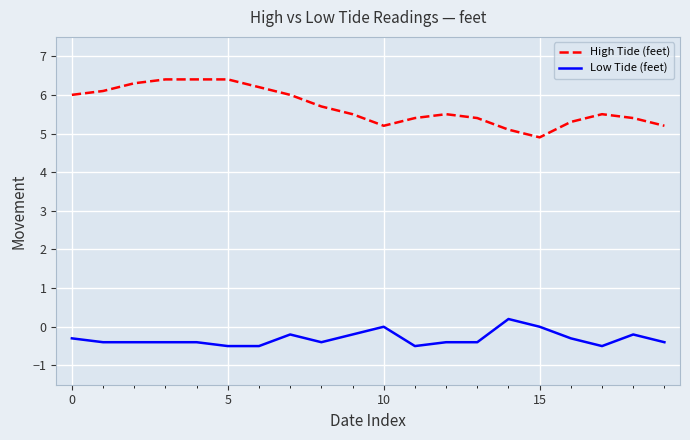

What is the difference between the maximum and minimum values in the High Tide (feet) series?

1.5